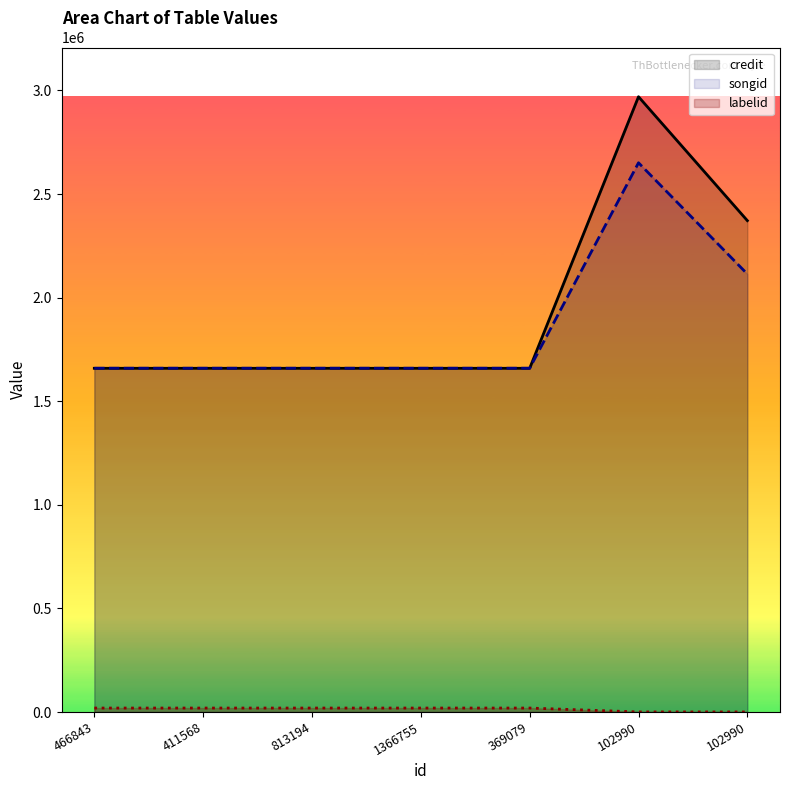

Between 466843 and 1366755, which is larger?

466843